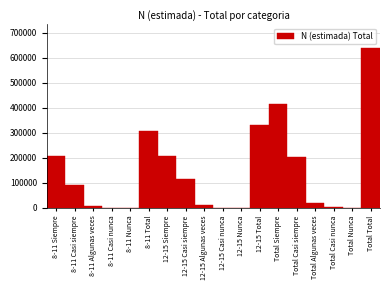

What is the maximum value shown in the chart?

638252